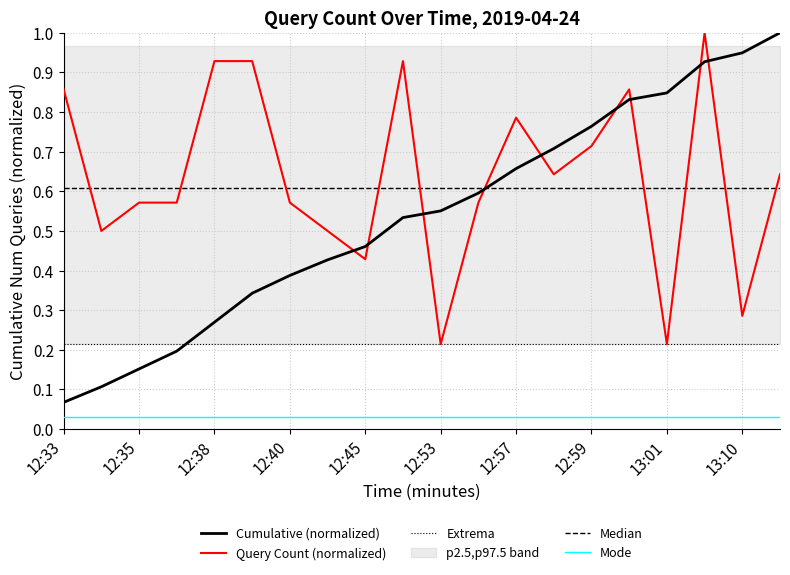

True or false: Mode and Query Count (normalized) cross at least once.

False